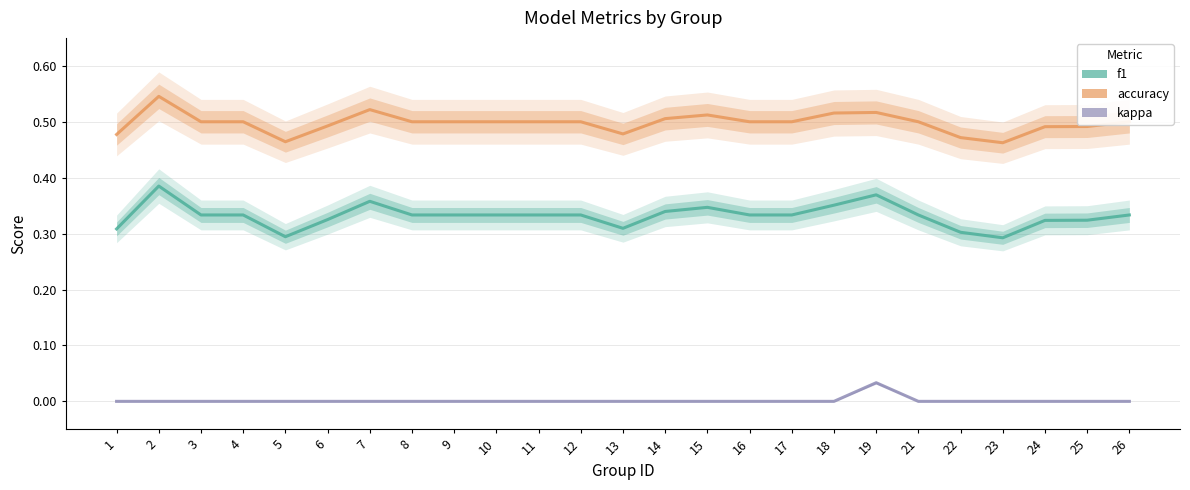

Which category has the lowest value in the f1 series?

23